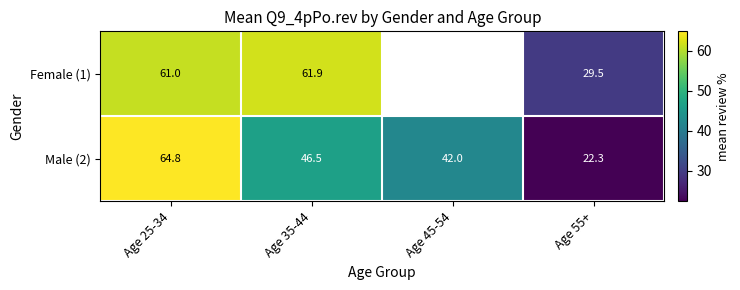

Is it true that Male (2) equals 46.5 at Age 35-44?

True